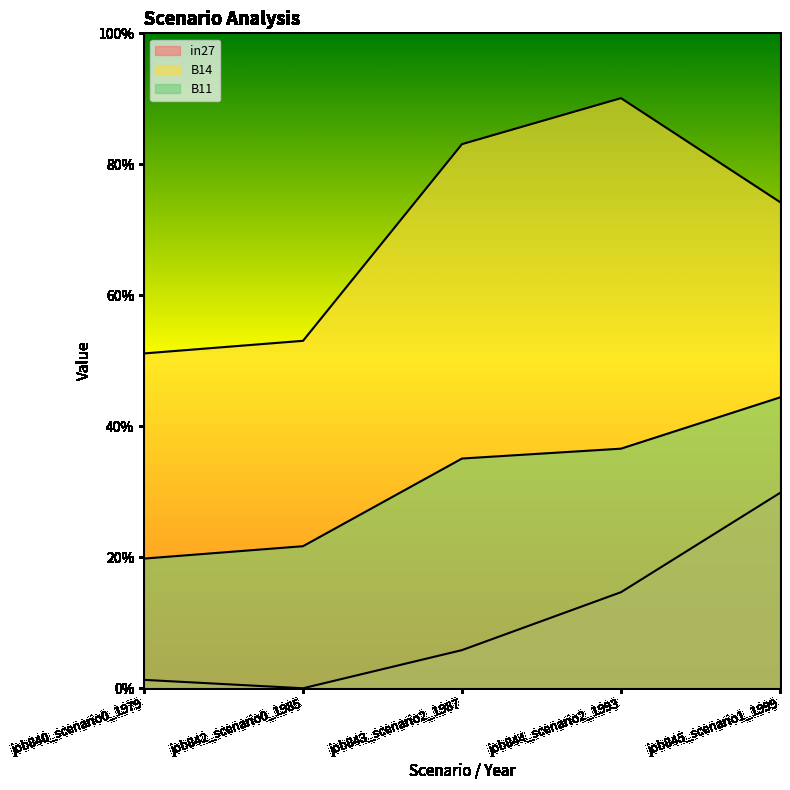

Rank the series by their average value, from lowest to highest.

in27, B11, B14